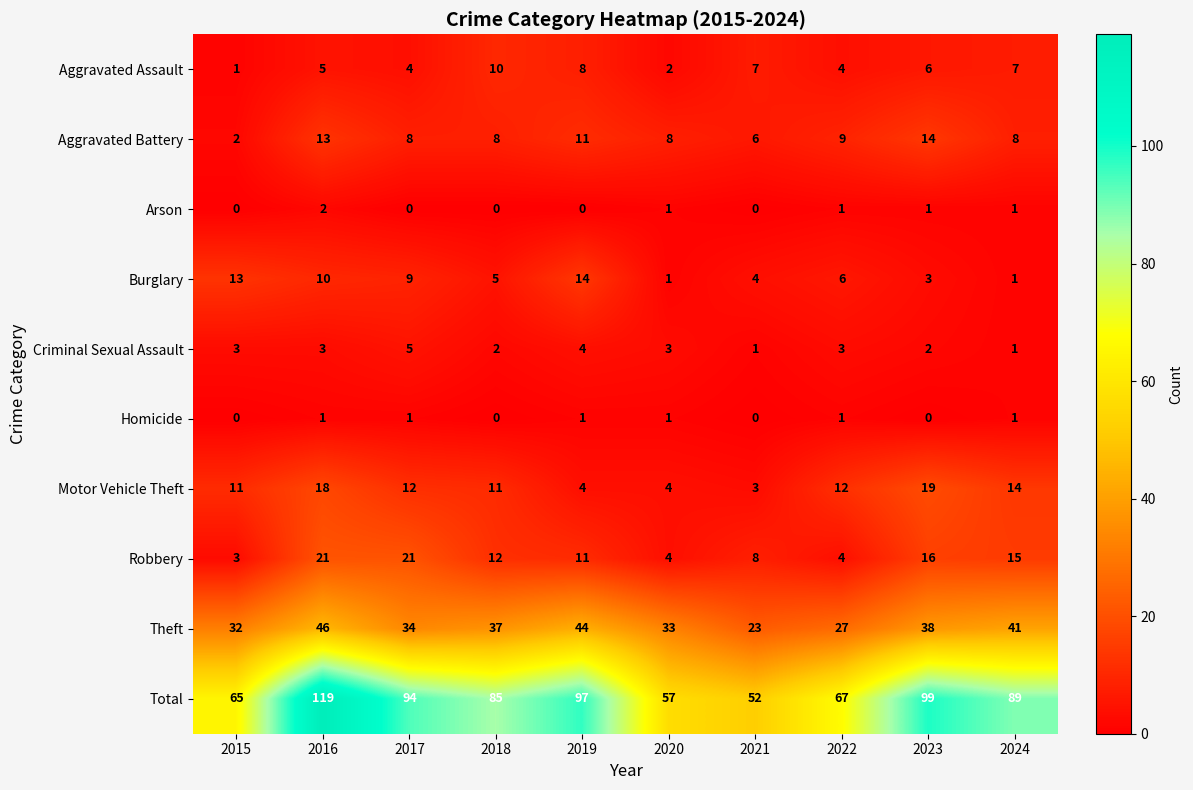

At which label is Robbery closest to 12?

2018